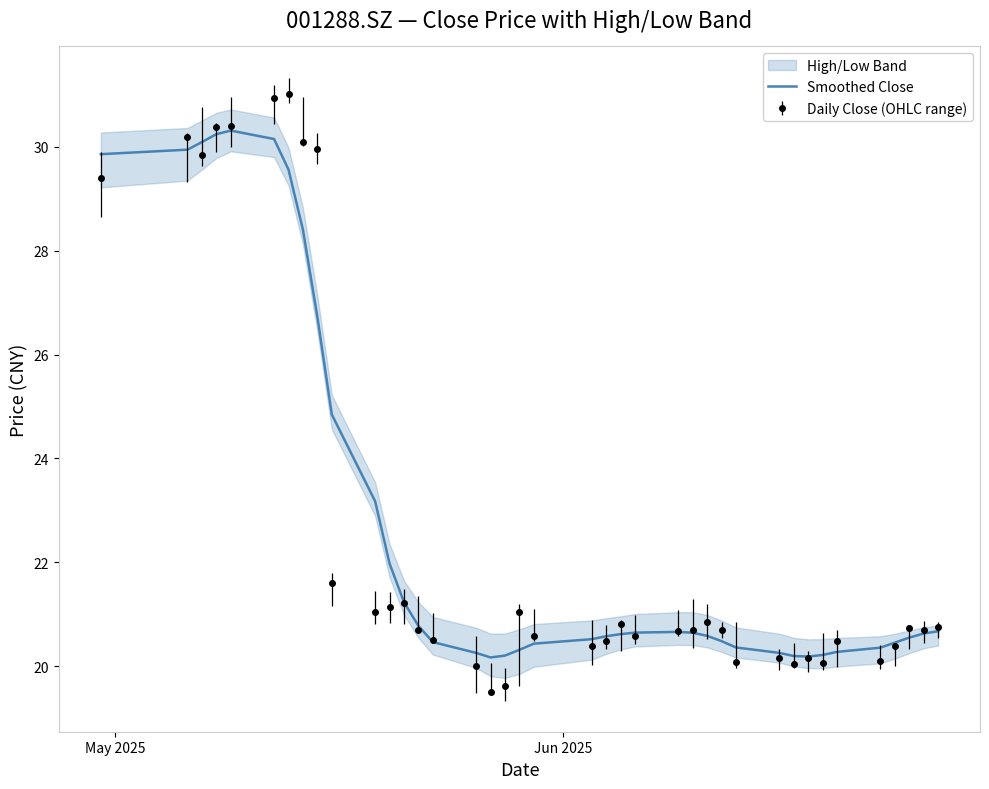

What is the maximum value for Smoothed Close?

30.3